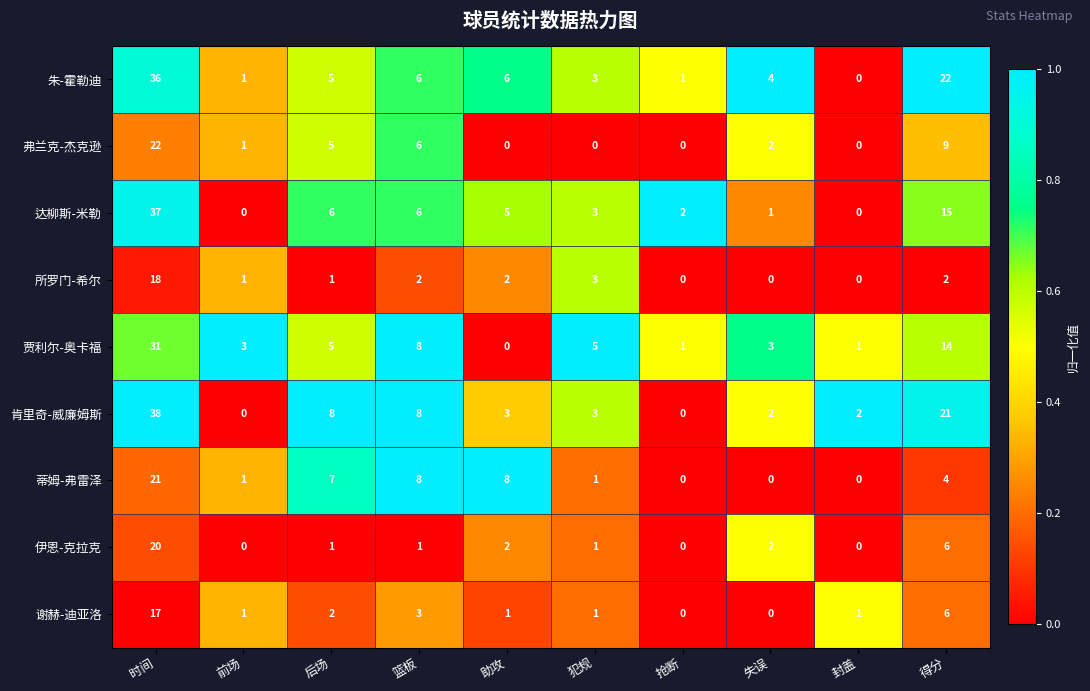

What is the difference between the maximum and minimum values in the 肯里奇-威廉姆斯 series?

38